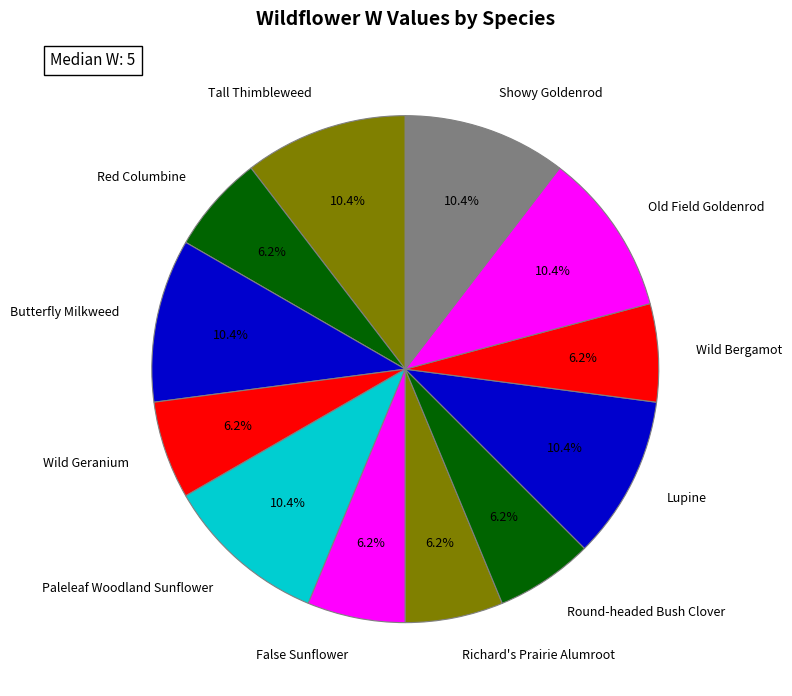

How many segments does this pie chart have?

12